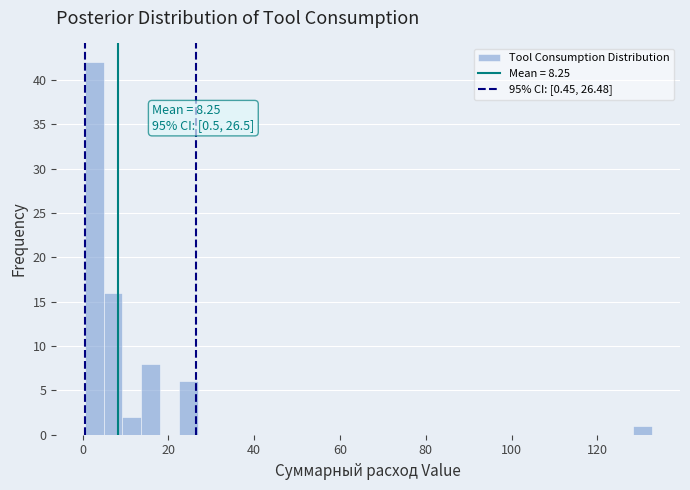

Around what value on the x-axis is the tallest bar? Give the approximate position of its centre, as read against the axis.

2